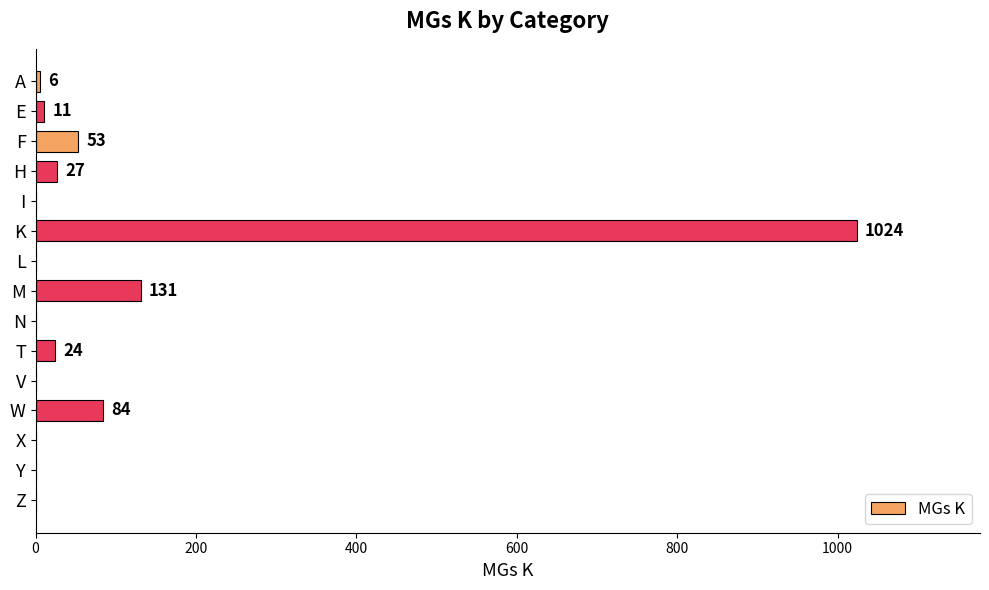

What is the approximate value at F?

53